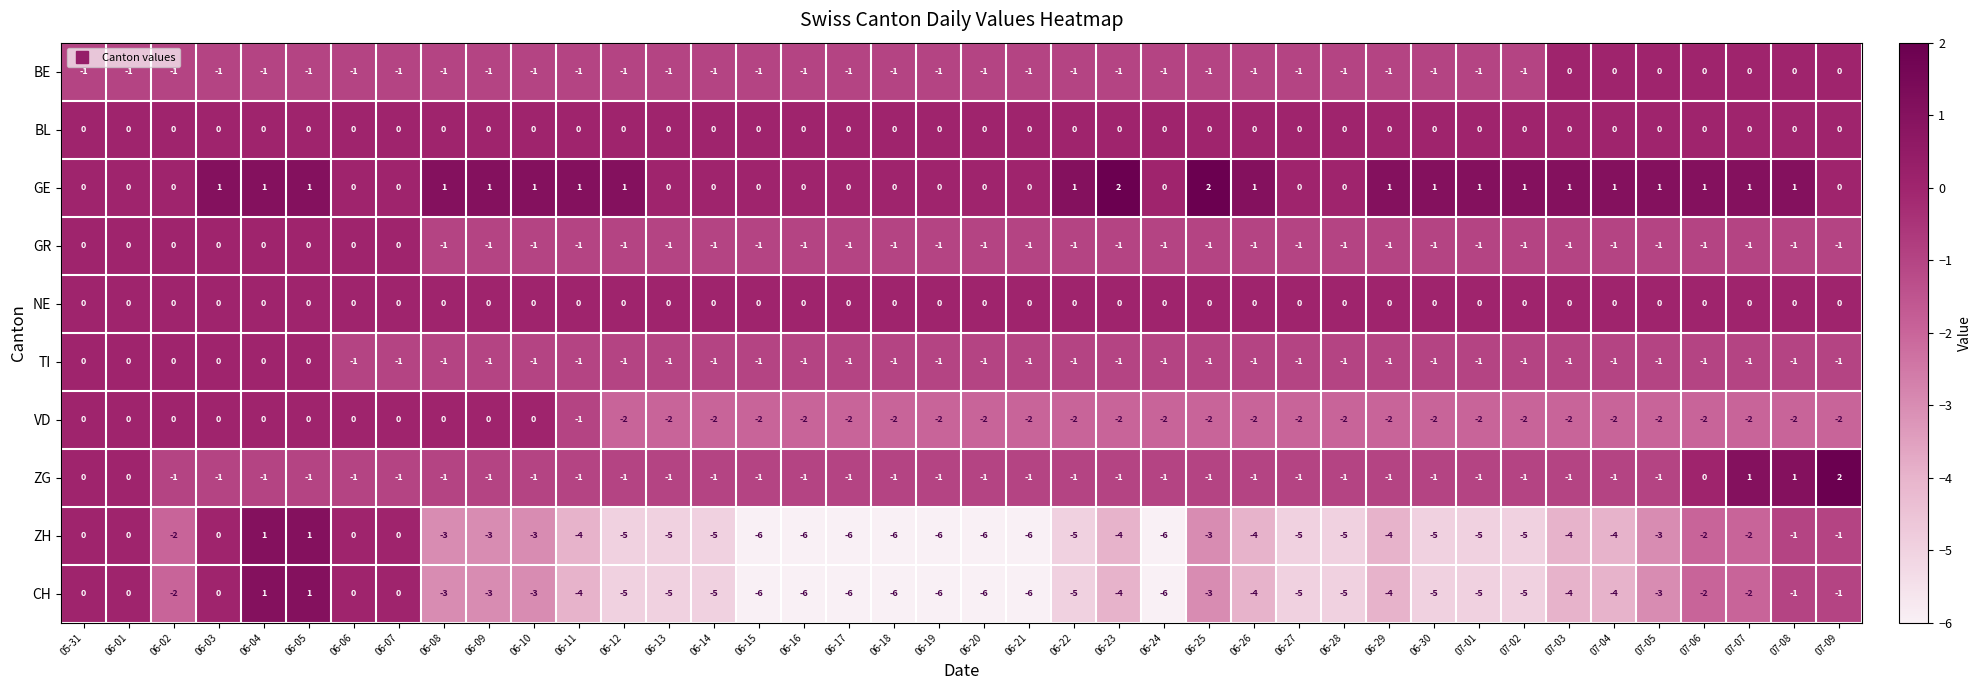

Which series has the largest total across all categories?

GE